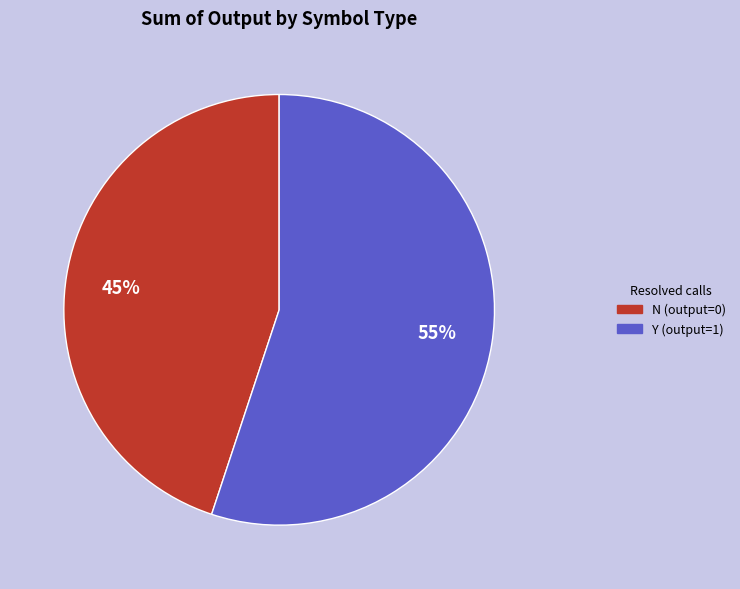

To the nearest percent, what is the difference between the largest and smallest slice percentages?

10%